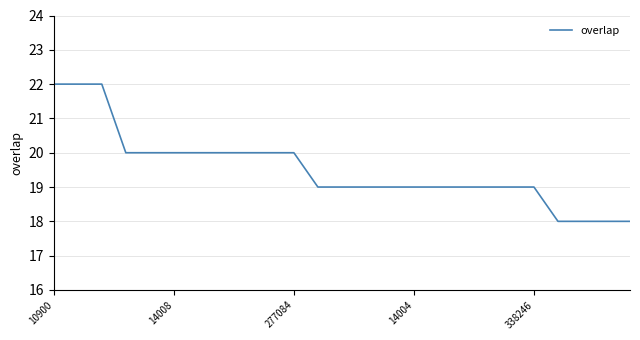

What is the difference between the maximum and minimum values?

4